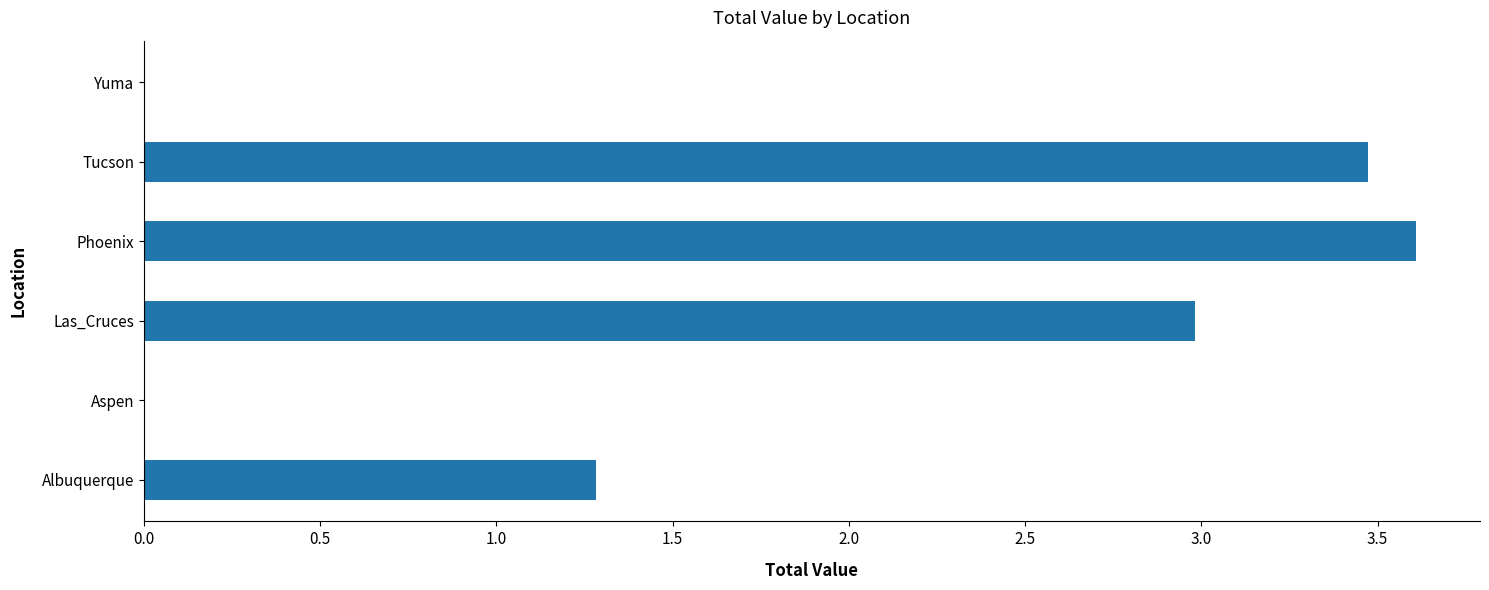

Are the bars grouped side by side (vs. stacked)?

No